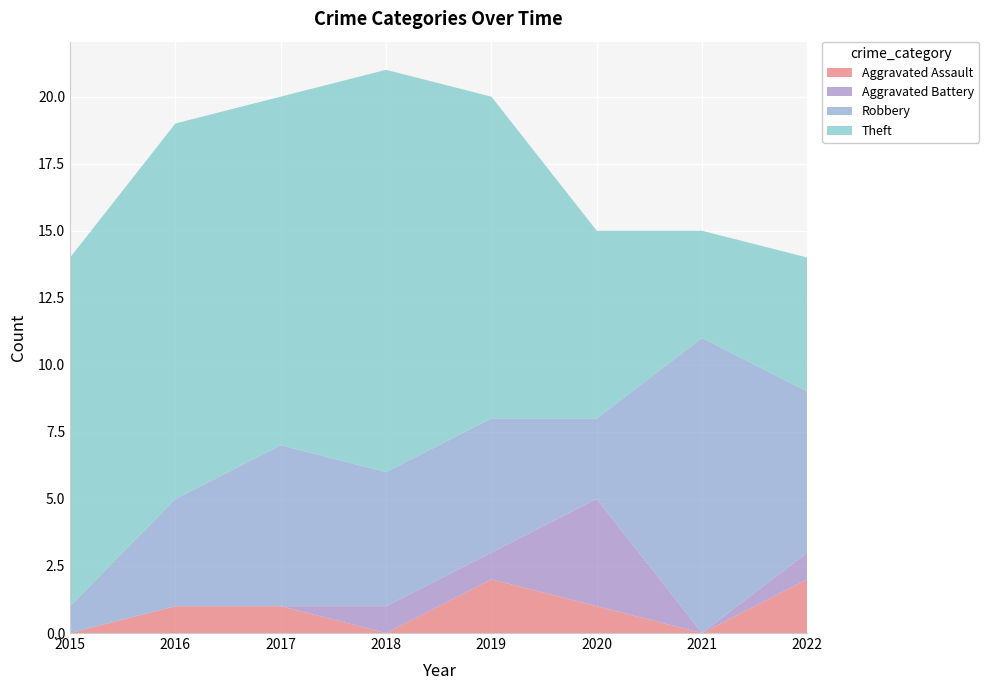

Reading left to right, what are all the values shown in this chart?

Aggravated Assault: 2015=0	2016=1	2017=1	2018=0	2019=2	2020=1	2021=0	2022=2
Aggravated Battery: 2015=0	2016=0	2017=0	2018=1	2019=1	2020=4	2021=0	2022=1
Robbery: 2015=1	2016=4	2017=6	2018=5	2019=5	2020=3	2021=11	2022=6
Theft: 2015=13	2016=14	2017=13	2018=15	2019=12	2020=7	2021=4	2022=5